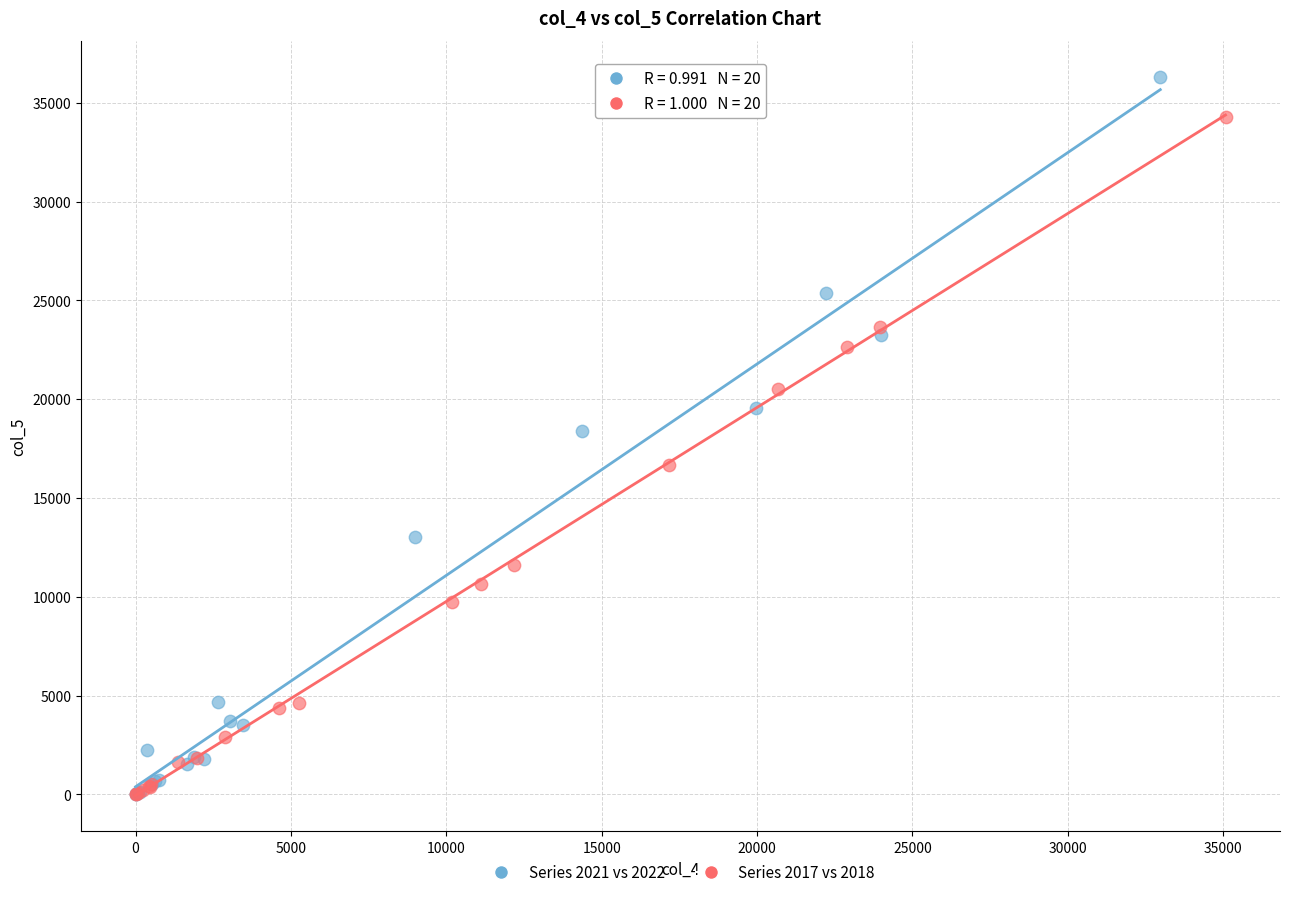

Which series contains the highest Y value?

Series 2021 vs 2022